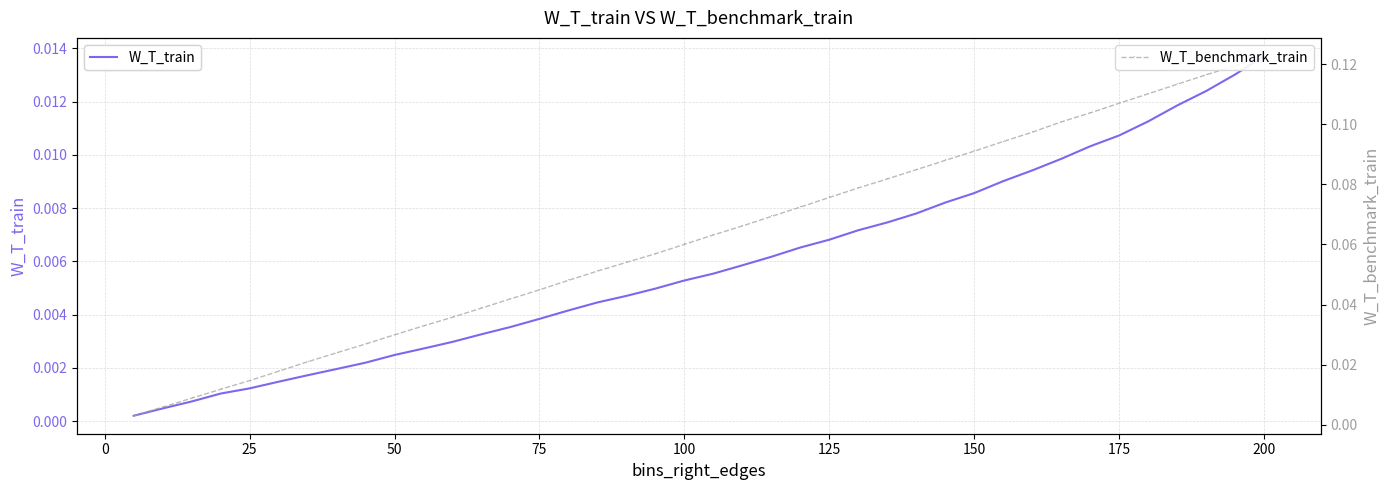

Reading left to right, transcribe all the data shown in this chart.

W_T_train: 0.0	0.0	0.0	0.0	0.0	0.0	0.0	0.0	0.0	0.0	0.0	0.0	0.0	0.0	0.0	0.0	0.0	0.0	0.0	0.0	0.0	0.0	0.0	0.0	0.0	0.0	0.0	0.0	0.0	0.0	0.0	0.0	0.0	0.0	0.0	0.0	0.0	0.0	0.0	0.0
W_T_benchmark_train: 0.0	0.0	0.0	0.0	0.0	0.0	0.0	0.0	0.0	0.0	0.0	0.0	0.0	0.0	0.0	0.0	0.1	0.1	0.1	0.1	0.1	0.1	0.1	0.1	0.1	0.1	0.1	0.1	0.1	0.1	0.1	0.1	0.1	0.1	0.1	0.1	0.1	0.1	0.1	0.1